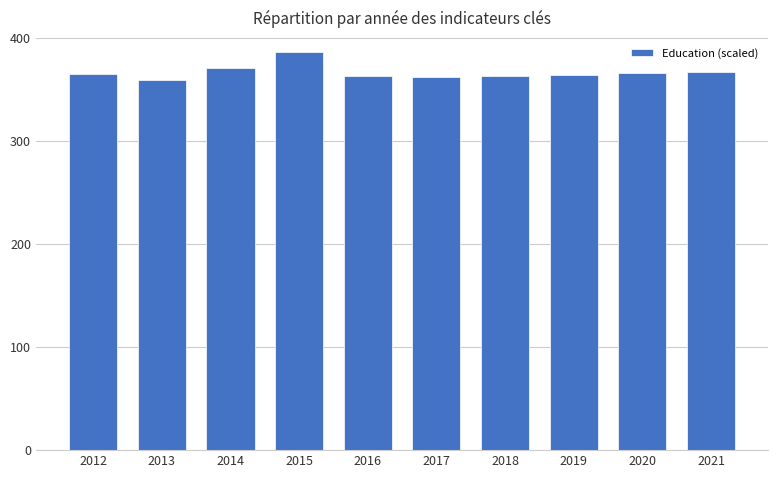

What is the sum of all values?

3664.5